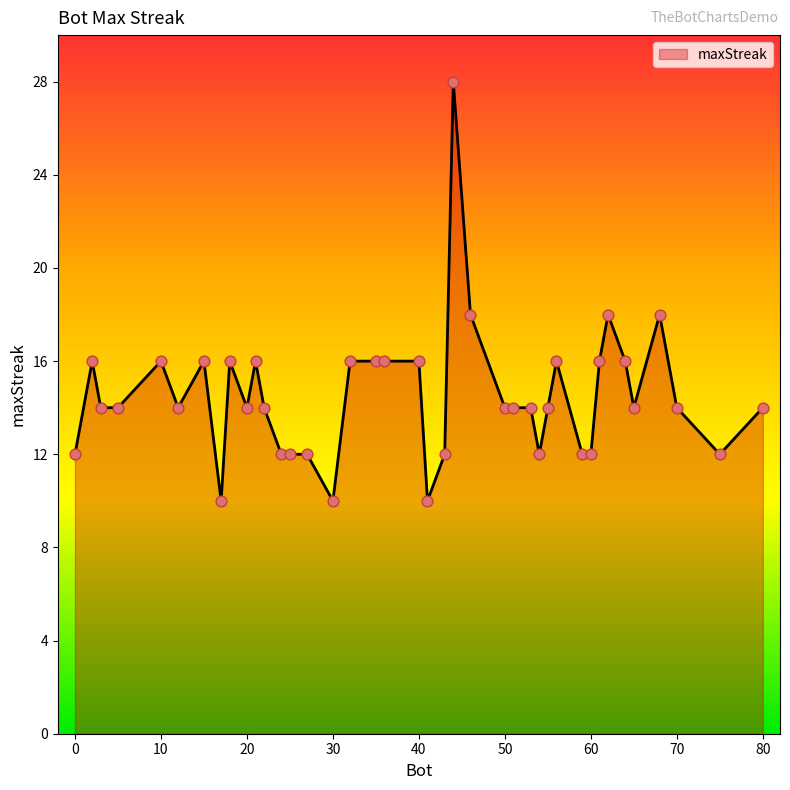

What is the difference between the maximum and minimum values?

18